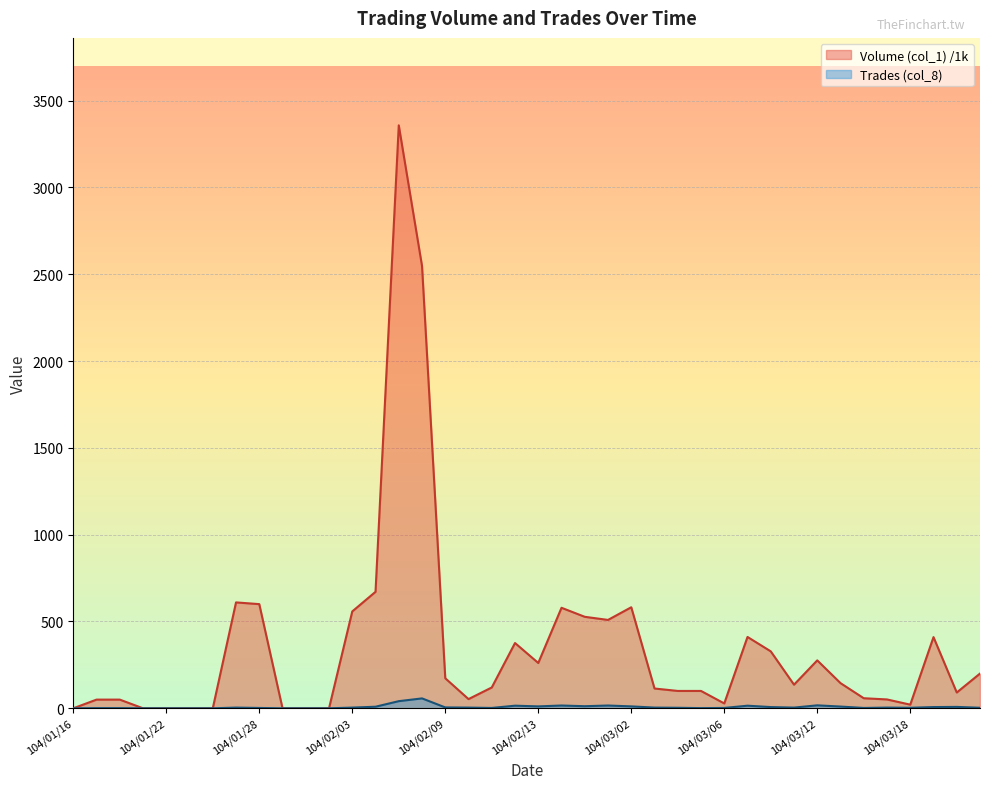

List the labels in order of Volume (col_1) value, largest first.

104/02/05, 104/02/06, 104/02/04, 104/01/27, 104/01/28, 104/03/02, 104/02/24, 104/02/03, 104/02/25, 104/02/26, 104/03/09, 104/03/19, 104/02/12, 104/03/10, 104/03/12, 104/02/13, 104/03/23, 104/02/09, 104/03/13, 104/03/11, 104/02/11, 104/03/03, 104/03/04, 104/03/05, 104/03/20, 104/03/16, 104/02/10, 104/03/17, 104/01/19, 104/01/20, 104/03/06, 104/03/18, 104/01/16, 104/01/21, 104/01/22, 104/01/23, 104/01/26, 104/01/29, 104/01/30, 104/02/02